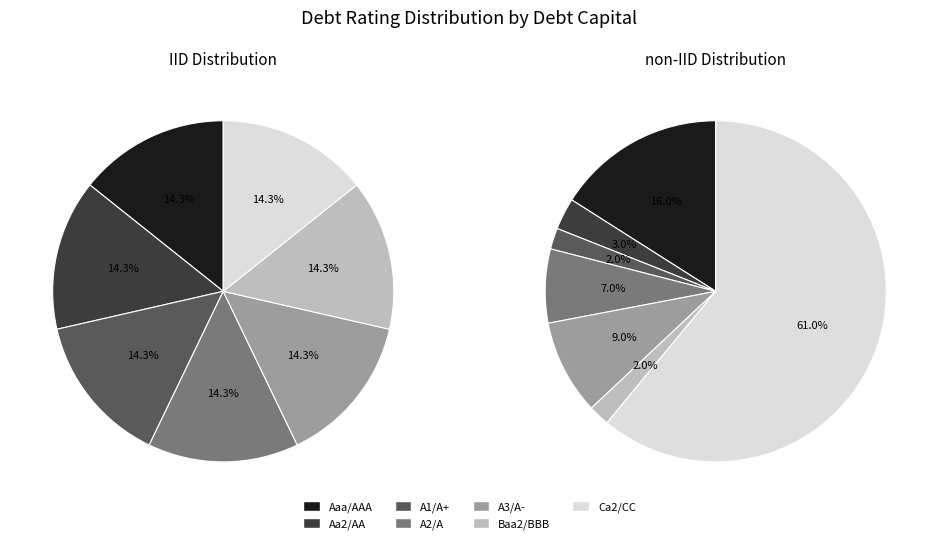

Which category has the biggest portion of the pie?

Ca2/CC